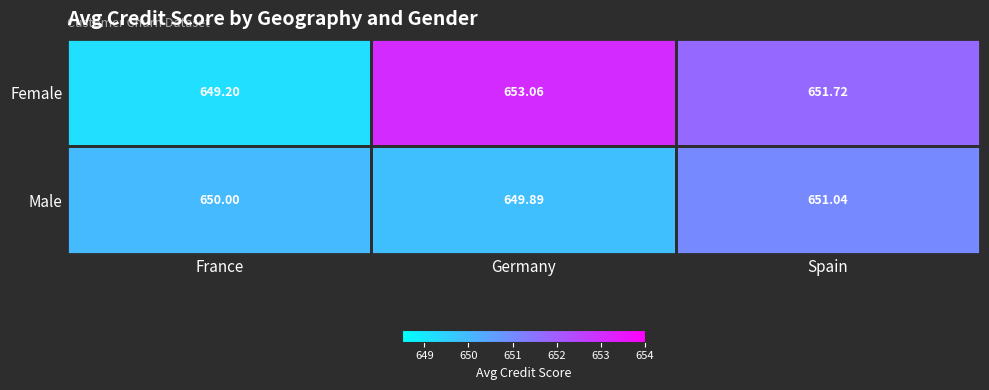

Which series has the largest range (max minus min)?

Female